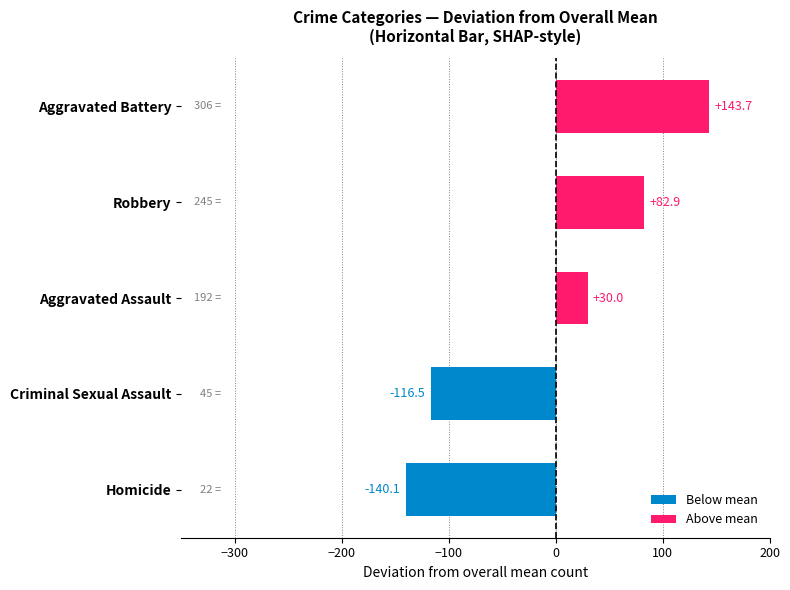

Reading bottom to top, transcribe all the data shown in this chart.

Homicide=-140.1	Criminal Sexual Assault=-116.5	Aggravated Assault=30.0	Robbery=82.9	Aggravated Battery=143.7